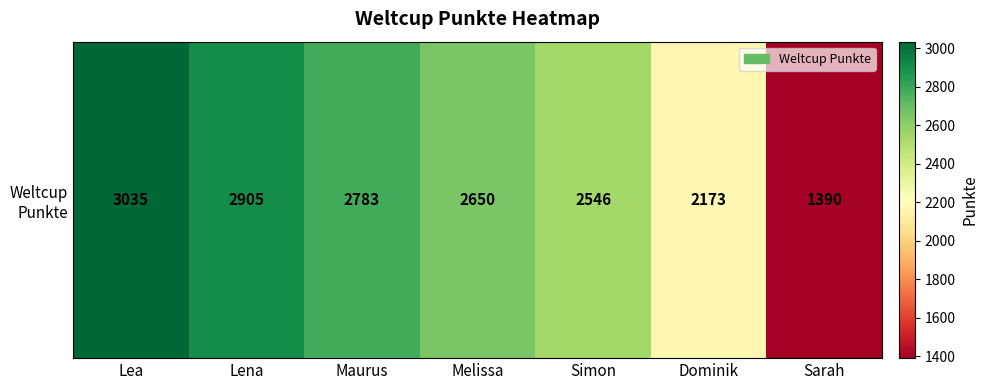

What is the difference between the maximum and second lowest values?

862